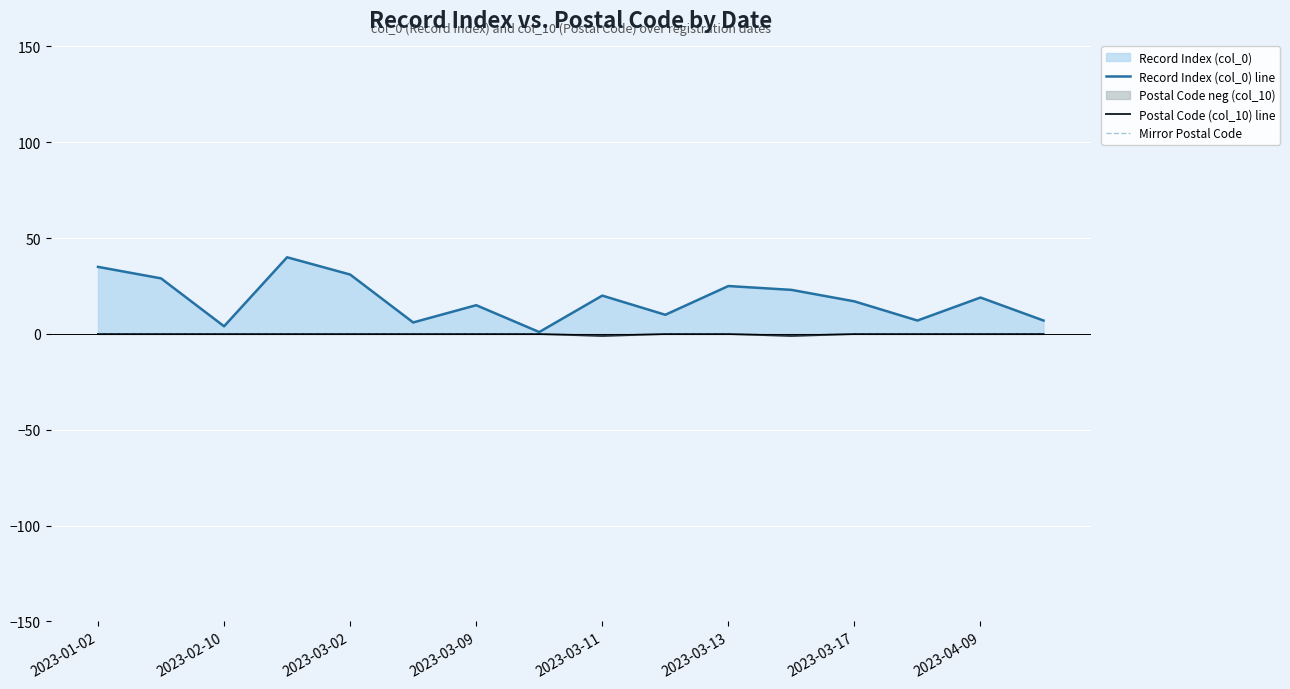

What is the difference between the highest and lowest values at 2023-04-09?

19.0